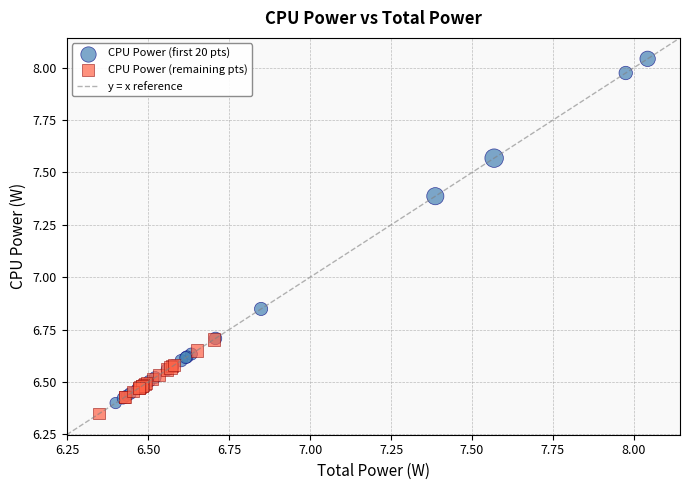

Which series has the widest spread of Y values?

CPU Power (first 20 pts)